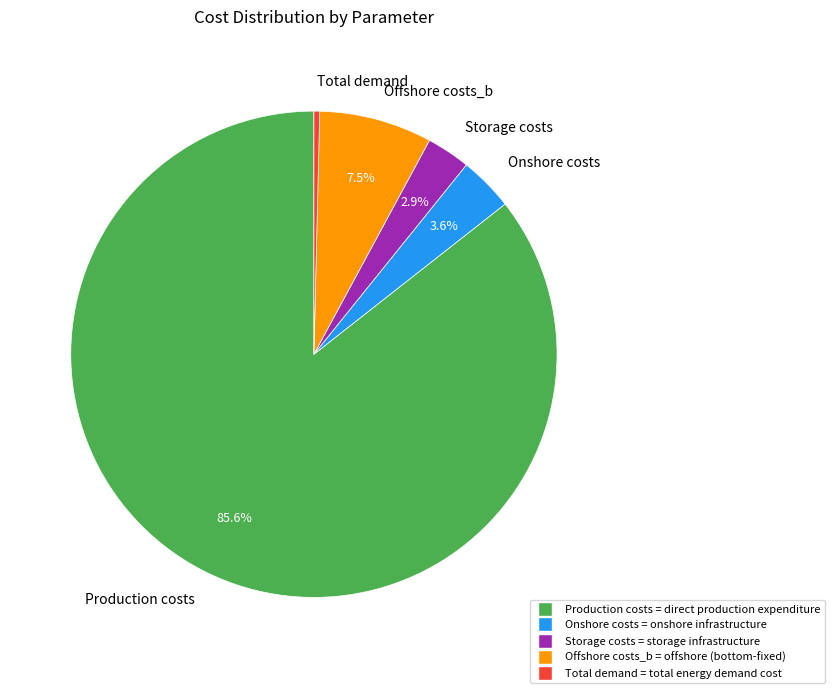

To the nearest percent, what portion does Production costs represent?

86%